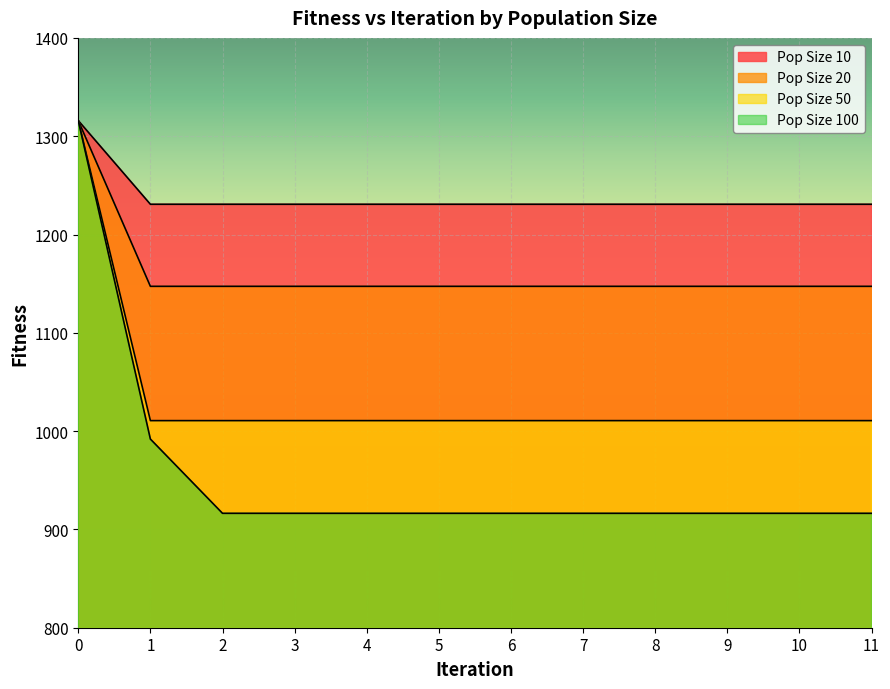

Which category has the lowest value in the Pop Size 50 series?

1